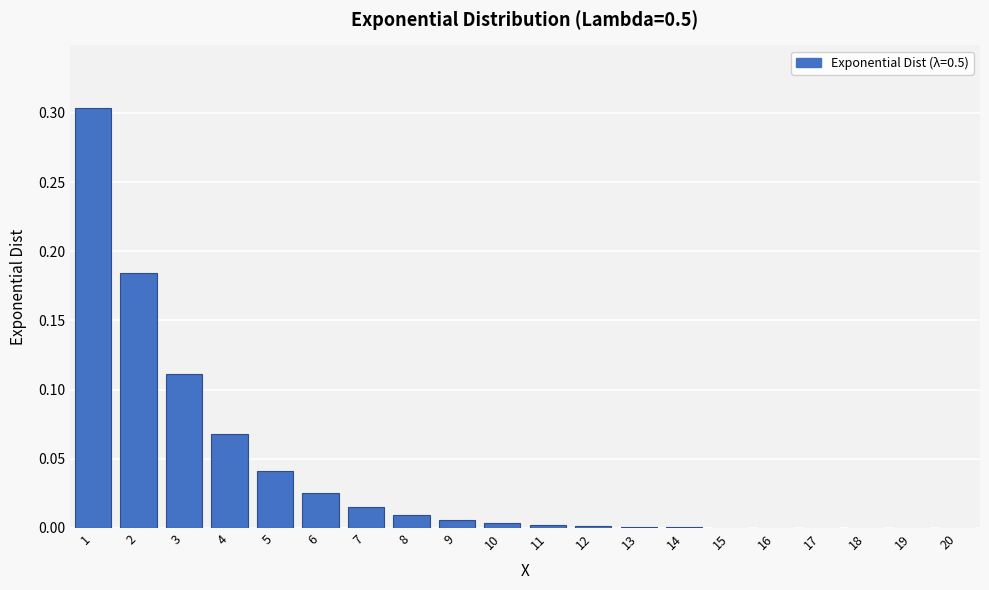

What is the sum of all values?

0.8